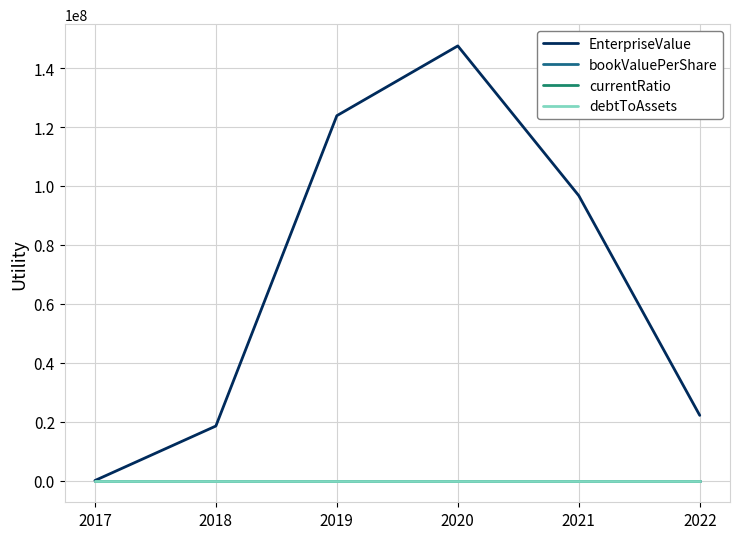

At how many categories does at least one series exceed 77289616?

3